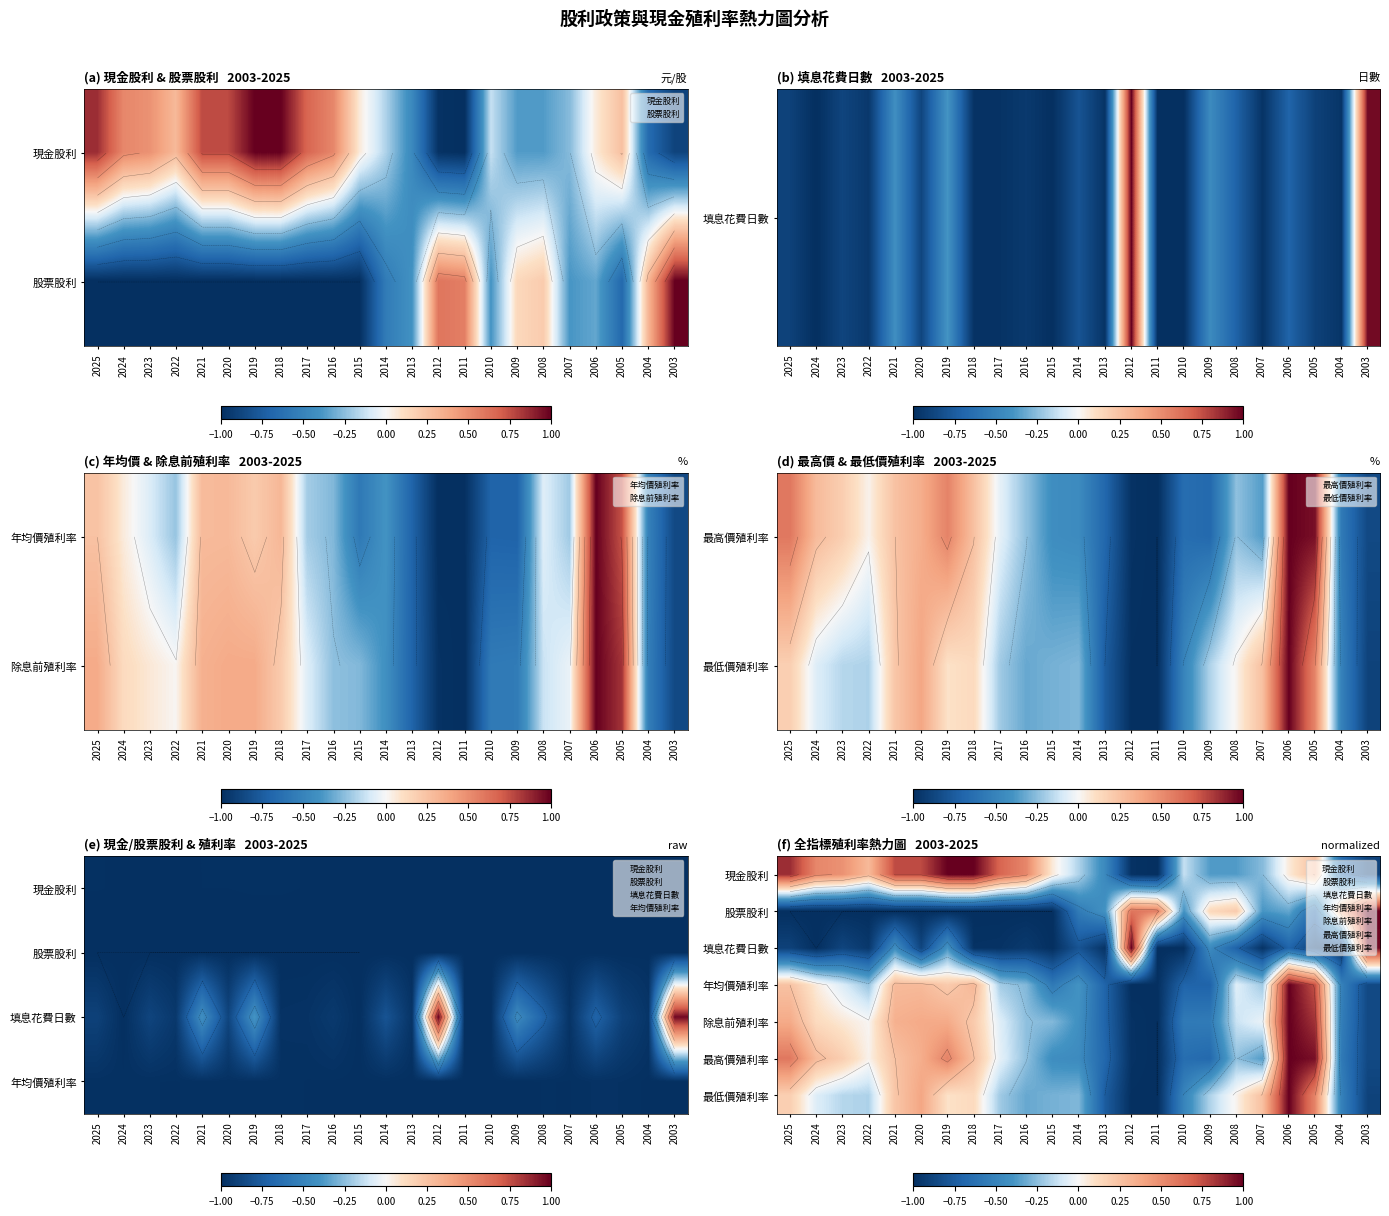

Where does the 填息花費日數 series first go above 0?

2012